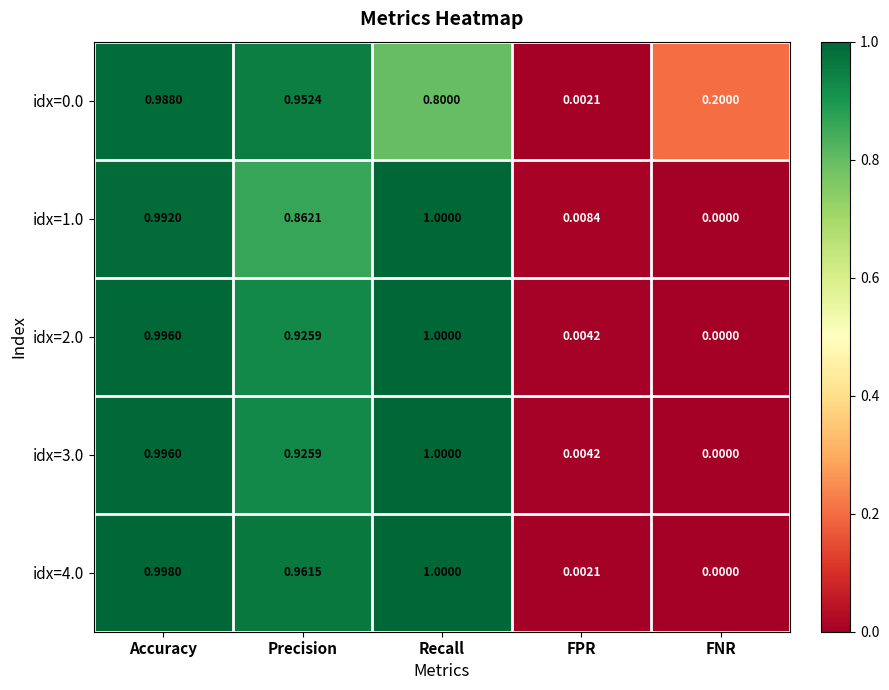

List the labels in order of idx=2.0 value, largest first.

Recall, Accuracy, Precision, FPR, FNR